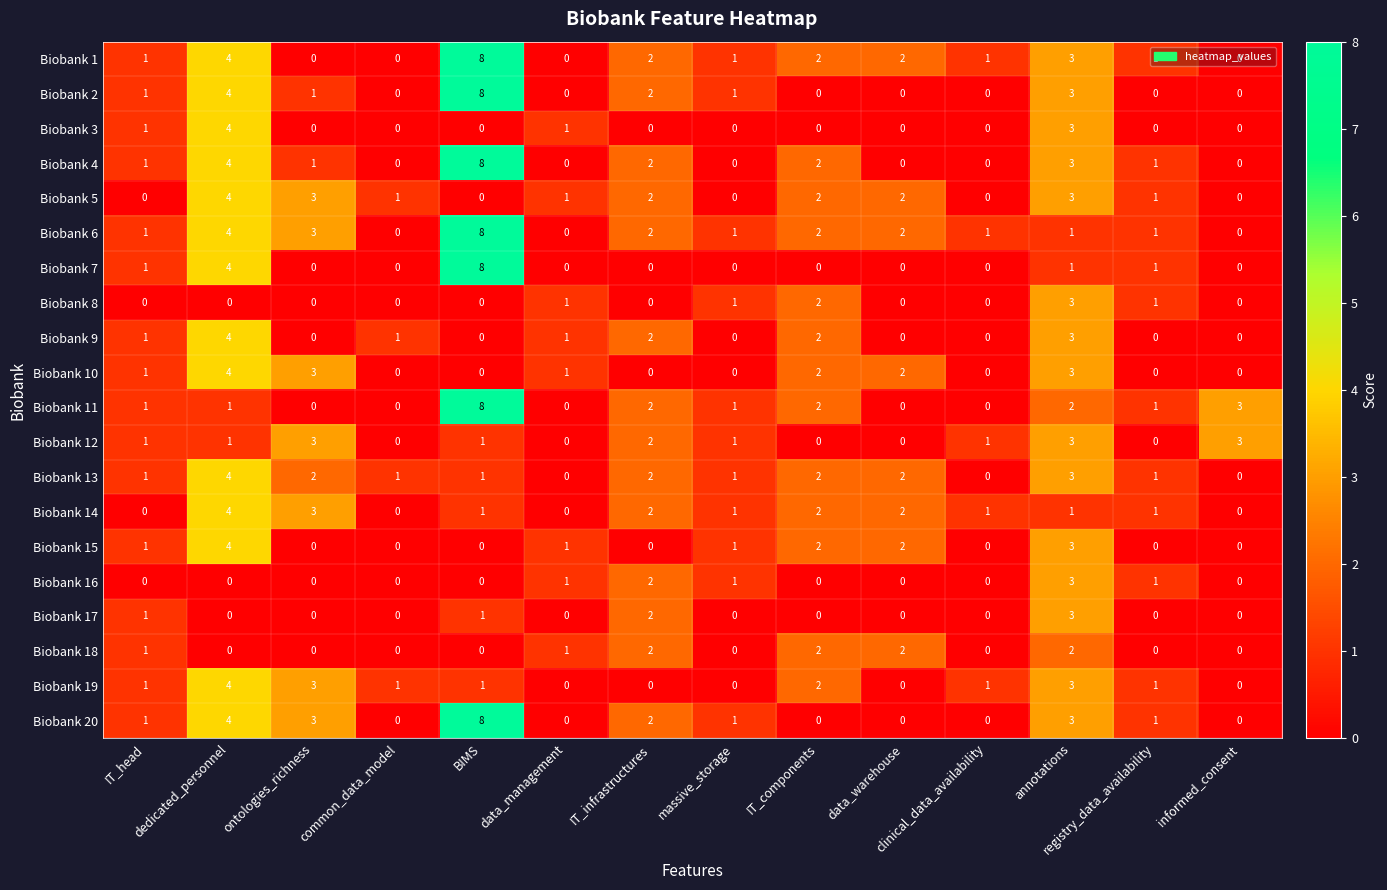

How many Biobank 7 values are between 0 and 1?

12